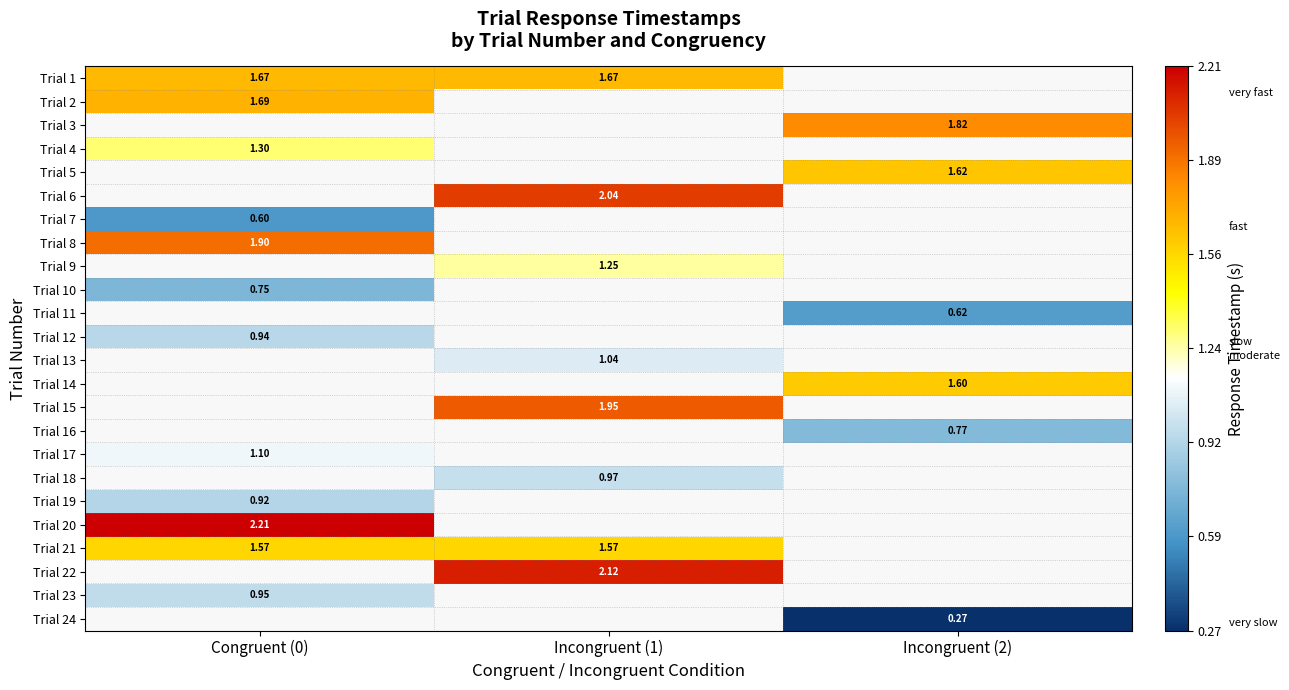

Which label corresponds to the largest value in the chart?

Congruent (0)